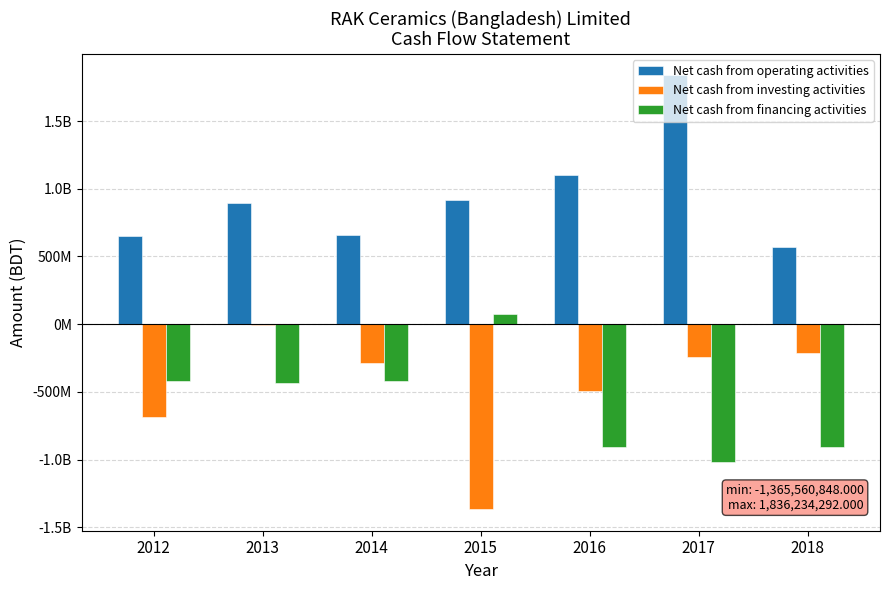

Is the value of Net cash from investing activities at 2015 greater than the value of Net cash from operating activities at 2013?

No